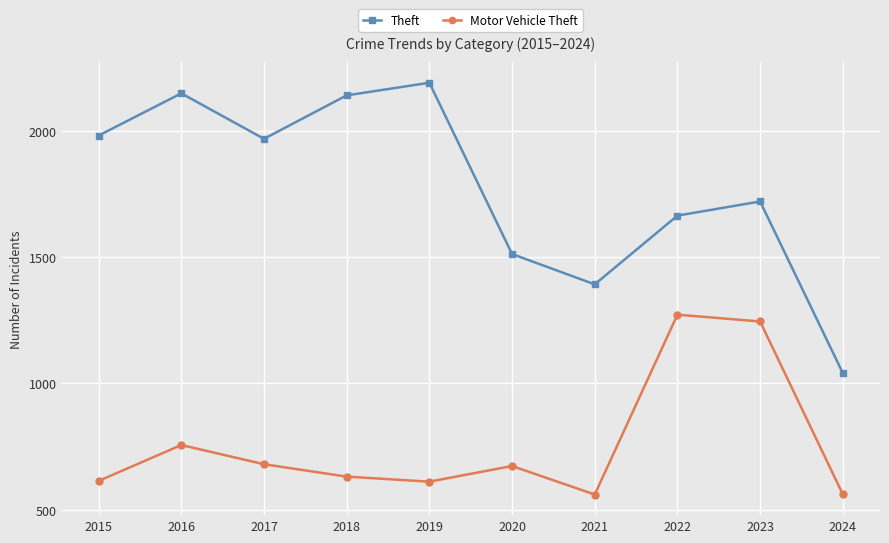

At which category does Motor Vehicle Theft reach its first local valley?

2019